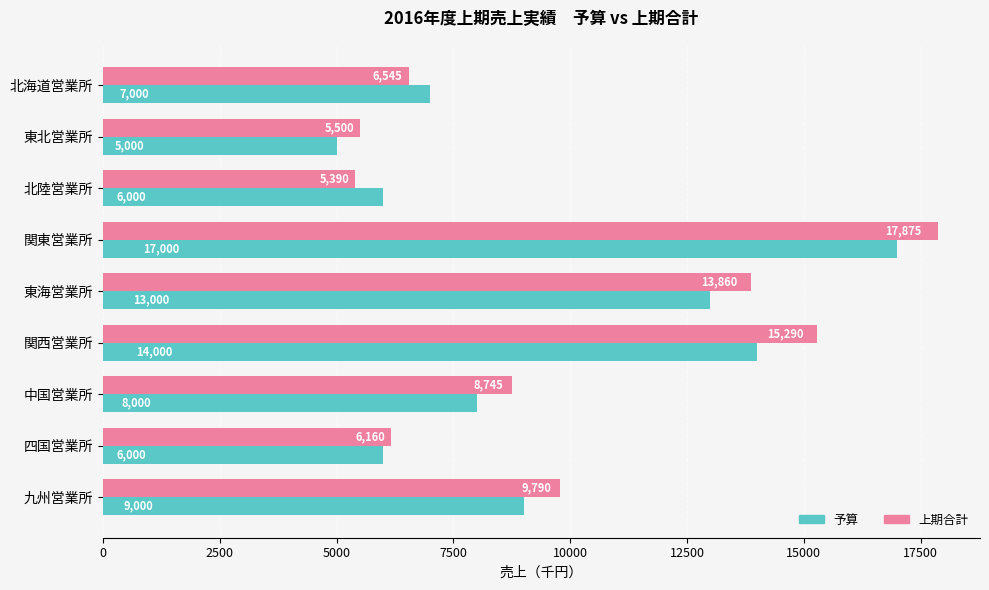

What is the greatest value displayed?

17875